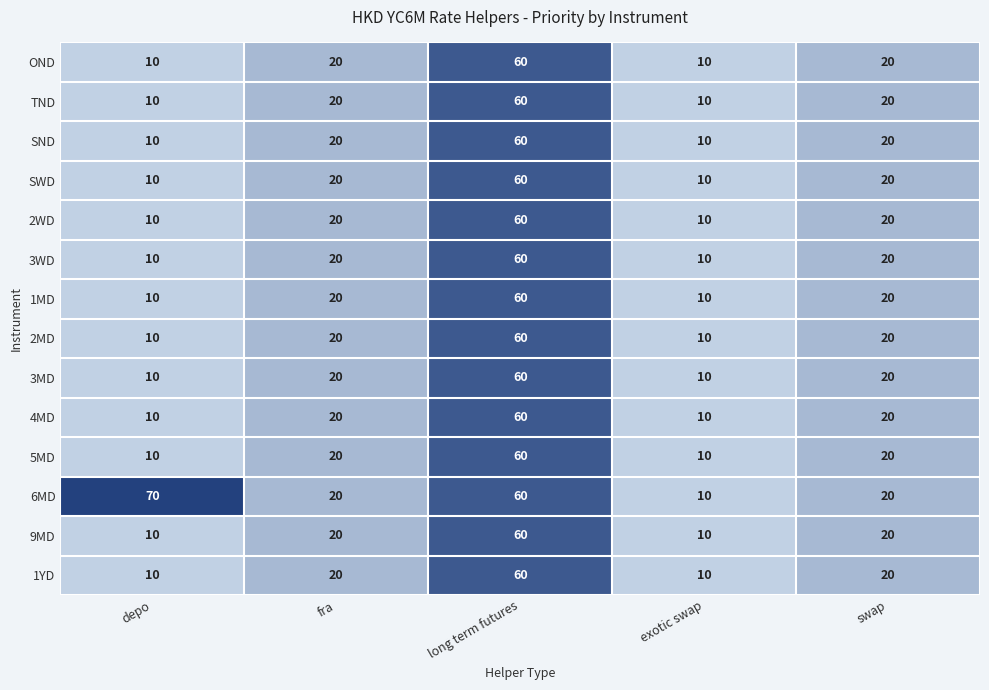

What is the minimum value for 5MD?

10